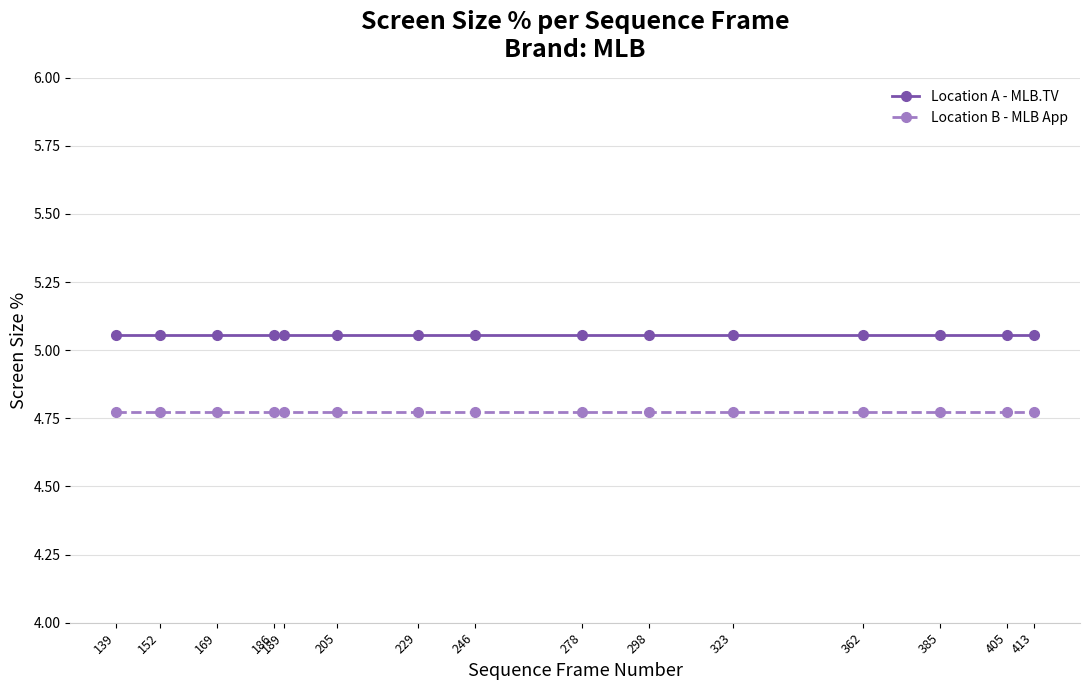

Is the value of Location B - MLB App at 413 greater than the value of Location A - MLB.TV at 189?

No